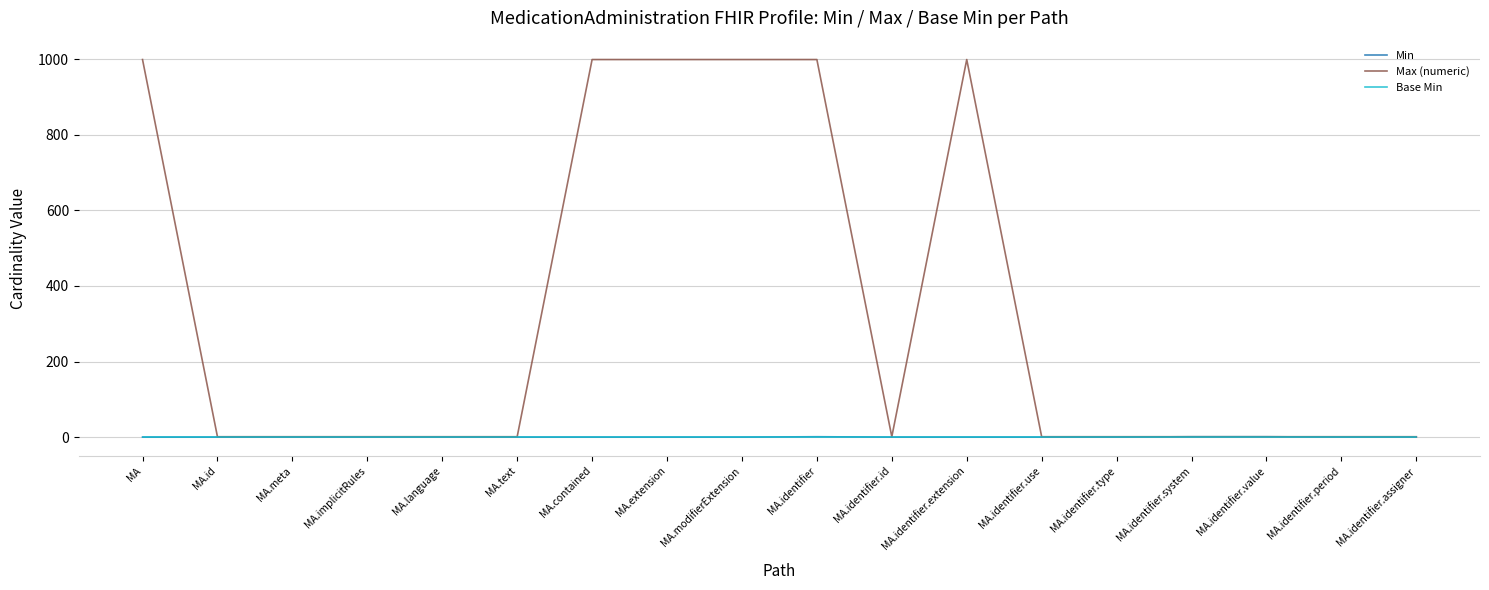

Is it true that Max (numeric) equals 999 at MA.extension?

True